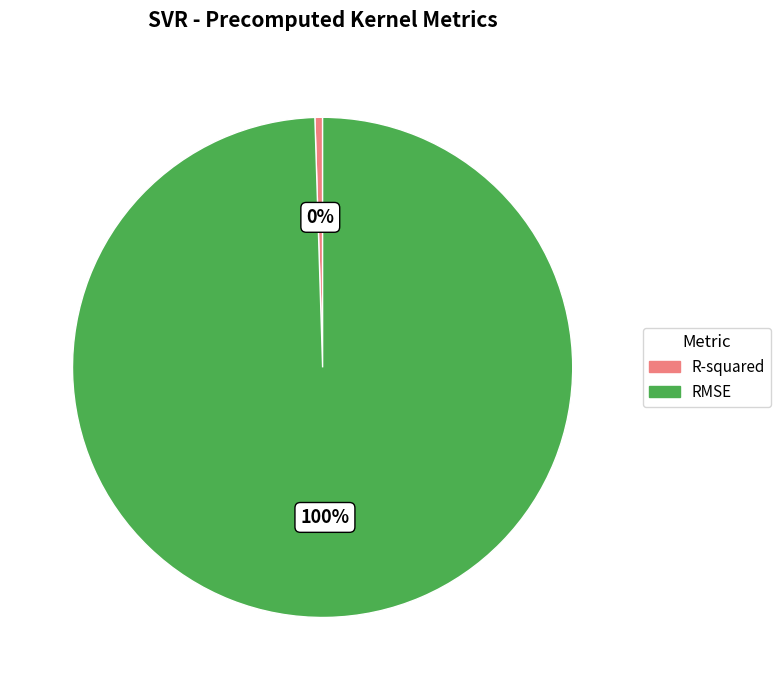

Combined, do RMSE and R-squared account for over 50%?

Yes